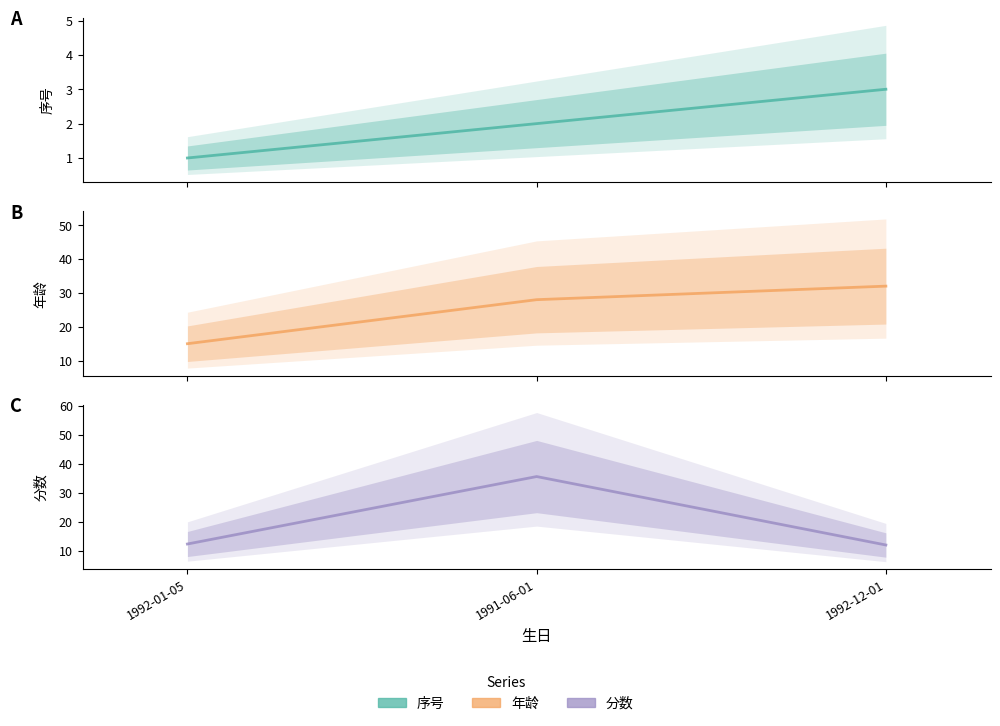

Which has a higher value, 1992-12-01 or 1992-01-05?

1992-12-01